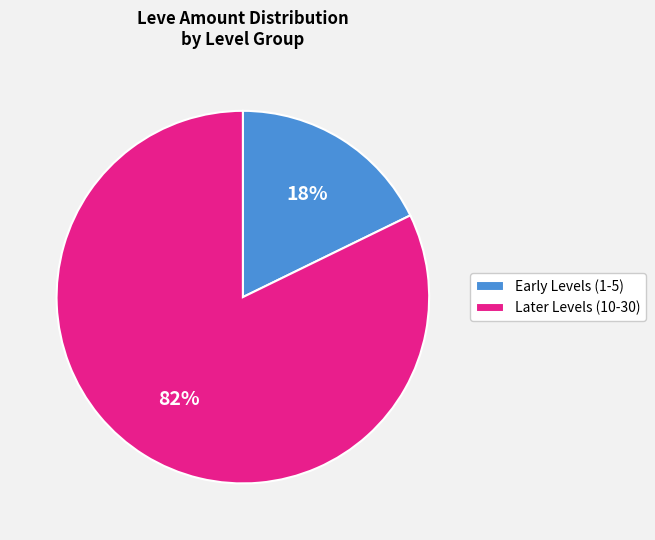

Combined, do Early Levels (1-5) and Later Levels (10-30) account for over 50%?

Yes